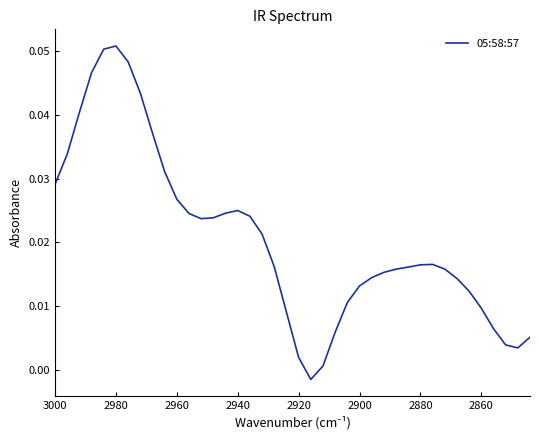

What is the sum of all values?

0.8